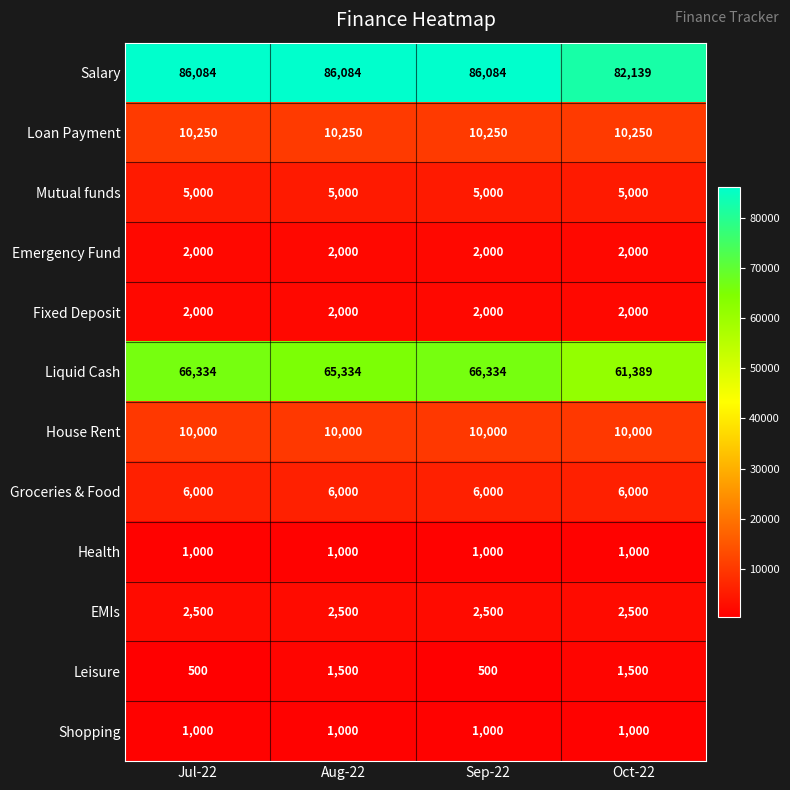

How many distinct data groups are displayed?

12